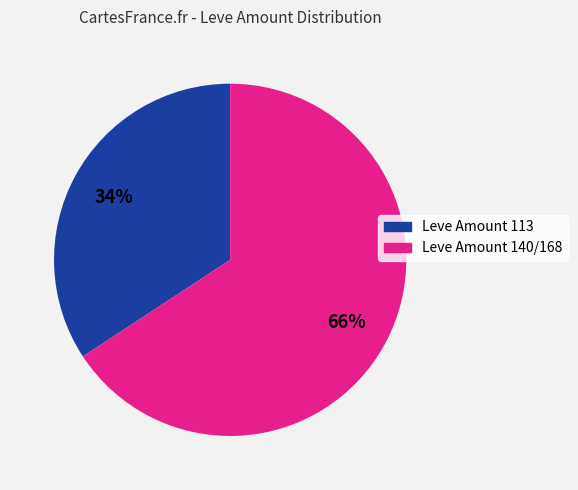

How many segments does this pie chart have?

2